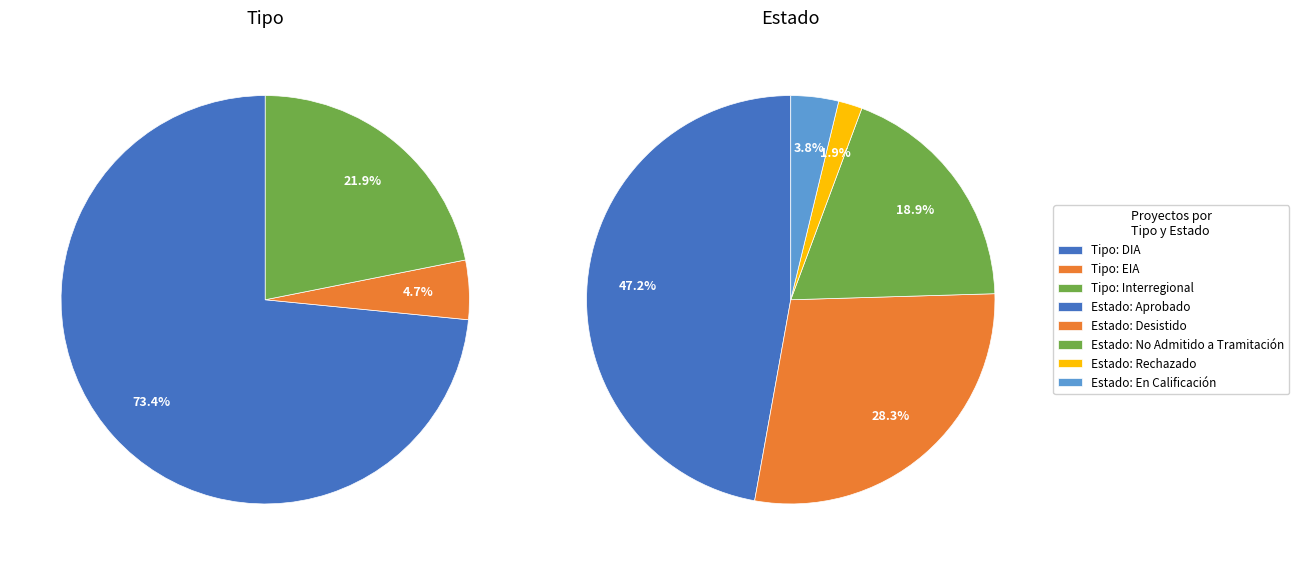

Combined, what portion of the pie is EIA and DIA?

78.1%